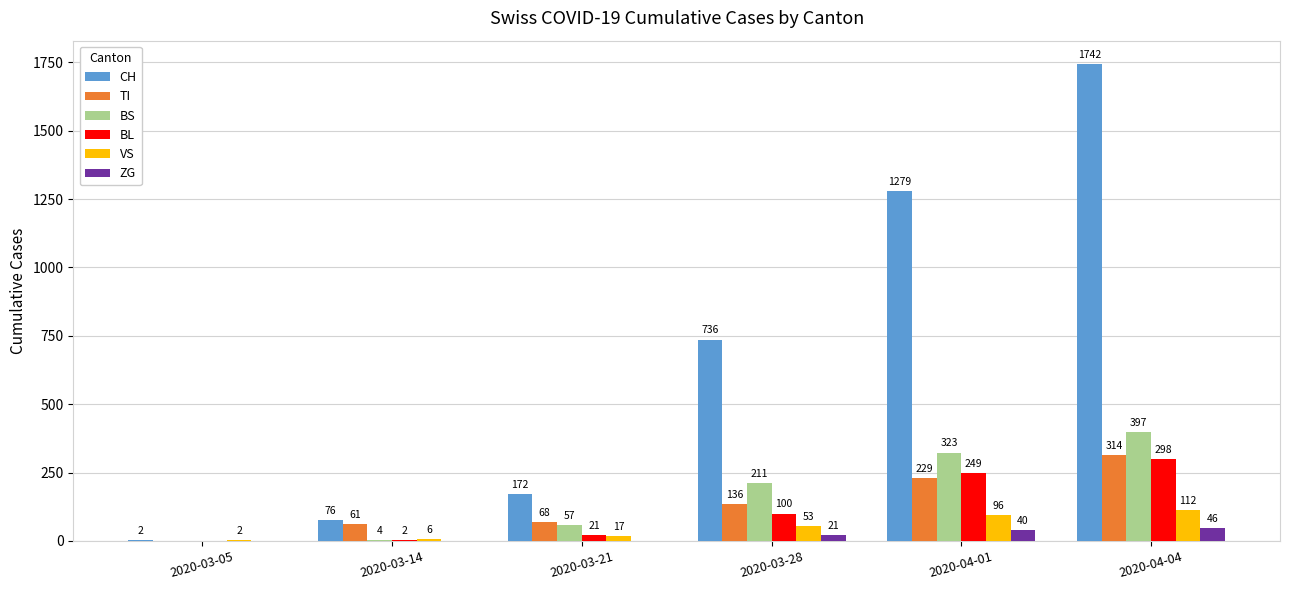

What are all the series names shown in the legend?

CH, TI, BS, BL, VS, ZG